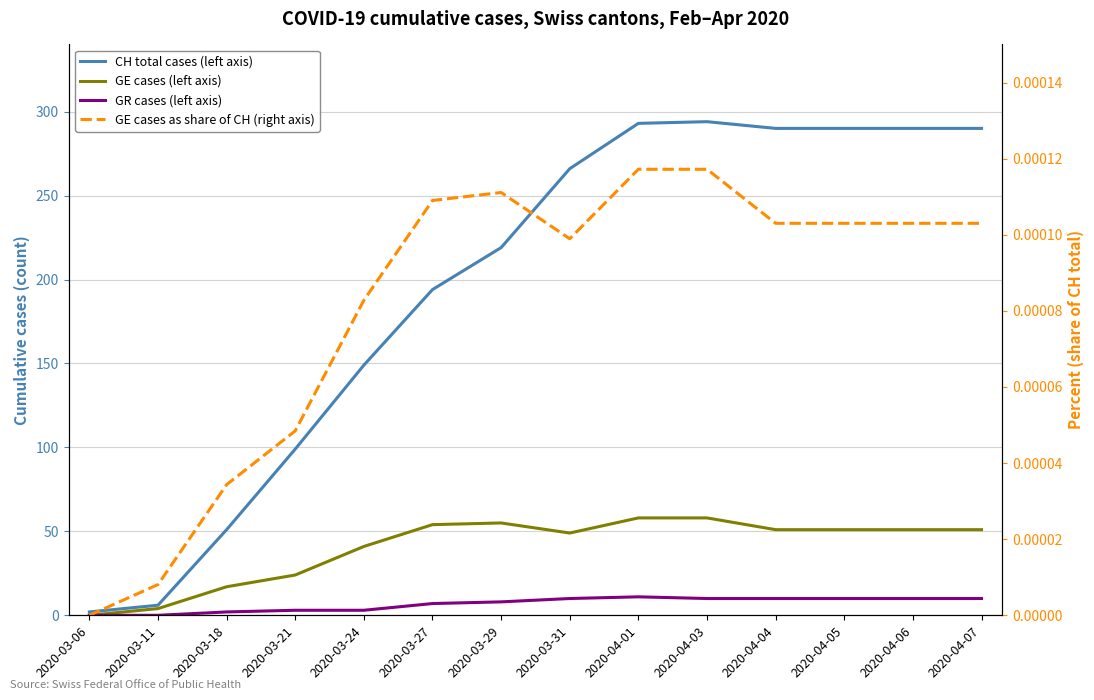

At how many categories does at least one series exceed 250?

7